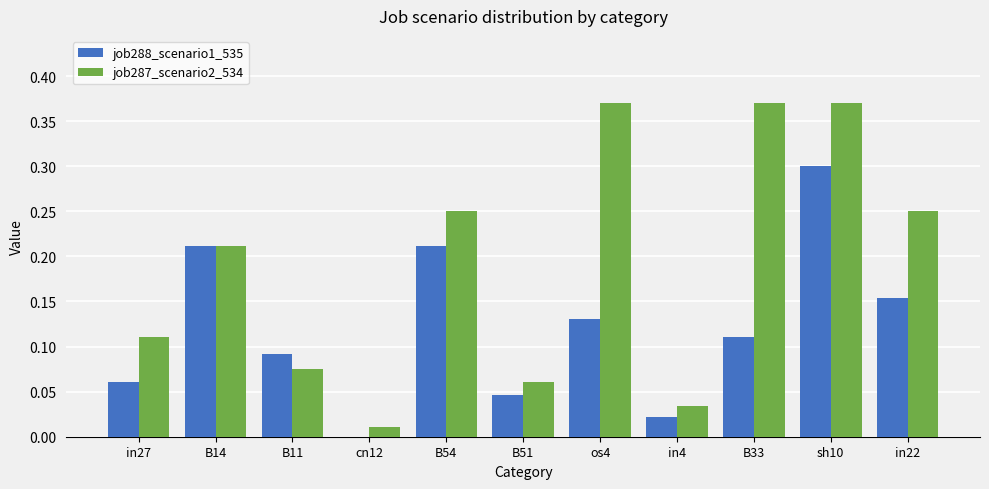

Which series changed the most between os4 and sh10?

job288_scenario1_535